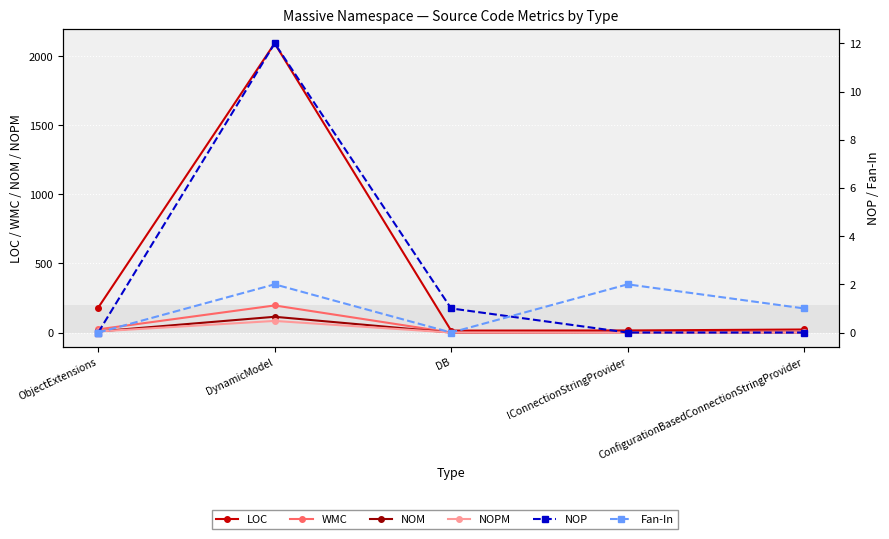

True or false: LOC and NOPM cross at least once.

False